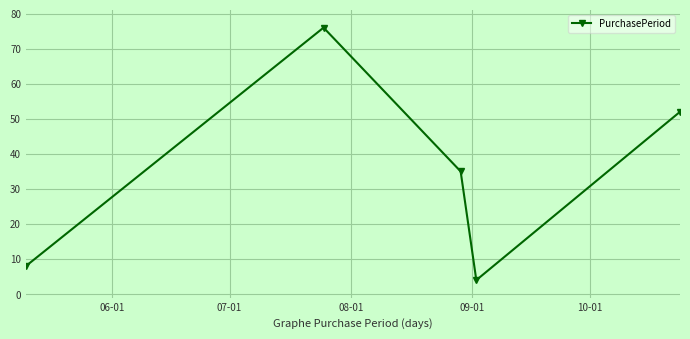

What is the difference between the second highest and second lowest values?

44